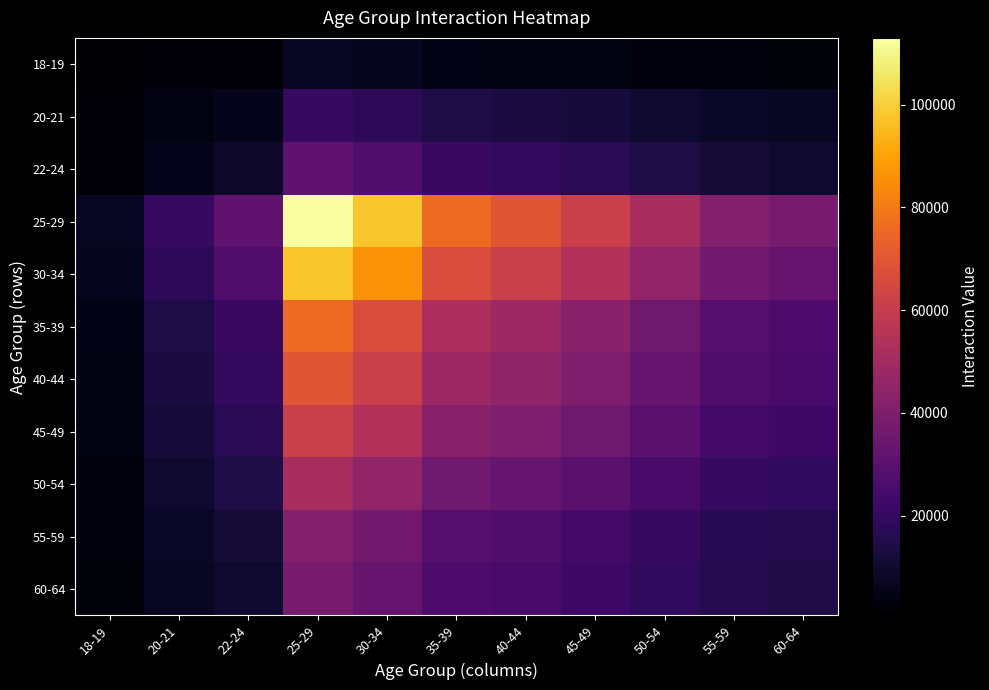

Reading left to right, list all the values displayed in this chart.

18-19: 18-19=567	20-21=1520	22-24=2200	25-29=7530	30-34=6450	35-39=5060	40-44=4750	45-49=4190	50-54=3540	55-59=2820	60-64=2590
20-21: 18-19=1520	20-21=4230	22-24=5890	25-29=20500	30-34=17700	35-39=13900	40-44=13100	45-49=11700	50-54=9830	55-59=8040	60-64=7340
22-24: 18-19=2200	20-21=5890	22-24=9060	25-29=31000	30-34=27000	35-39=20800	40-44=19200	45-49=16900	50-54=14100	55-59=11300	60-64=10200
25-29: 18-19=7530	20-21=20500	22-24=31000	25-29=113000	30-34=98000	35-39=76100	40-44=69700	45-49=61600	50-54=51300	55-59=41400	60-64=37600
30-34: 18-19=6450	20-21=17700	22-24=27000	25-29=98000	30-34=85900	35-39=66700	40-44=61300	45-49=54000	50-54=45100	55-59=36400	60-64=33100
35-39: 18-19=5060	20-21=13900	22-24=20800	25-29=76100	30-34=66700	35-39=52300	40-44=48200	45-49=42600	50-54=35600	55-59=28900	60-64=26300
40-44: 18-19=4750	20-21=13100	22-24=19200	25-29=69700	30-34=61300	35-39=48200	40-44=44700	45-49=39800	50-54=33400	55-59=27100	60-64=24900
45-49: 18-19=4190	20-21=11700	22-24=16900	25-29=61600	30-34=54000	35-39=42600	40-44=39800	45-49=35500	50-54=29700	55-59=24200	60-64=22300
50-54: 18-19=3540	20-21=9830	22-24=14100	25-29=51300	30-34=45100	35-39=35600	40-44=33400	45-49=29700	50-54=25100	55-59=20500	60-64=18900
55-59: 18-19=2820	20-21=8040	22-24=11300	25-29=41400	30-34=36400	35-39=28900	40-44=27100	45-49=24200	50-54=20500	55-59=16800	60-64=15500
60-64: 18-19=2590	20-21=7340	22-24=10200	25-29=37600	30-34=33100	35-39=26300	40-44=24900	45-49=22300	50-54=18900	55-59=15500	60-64=14400